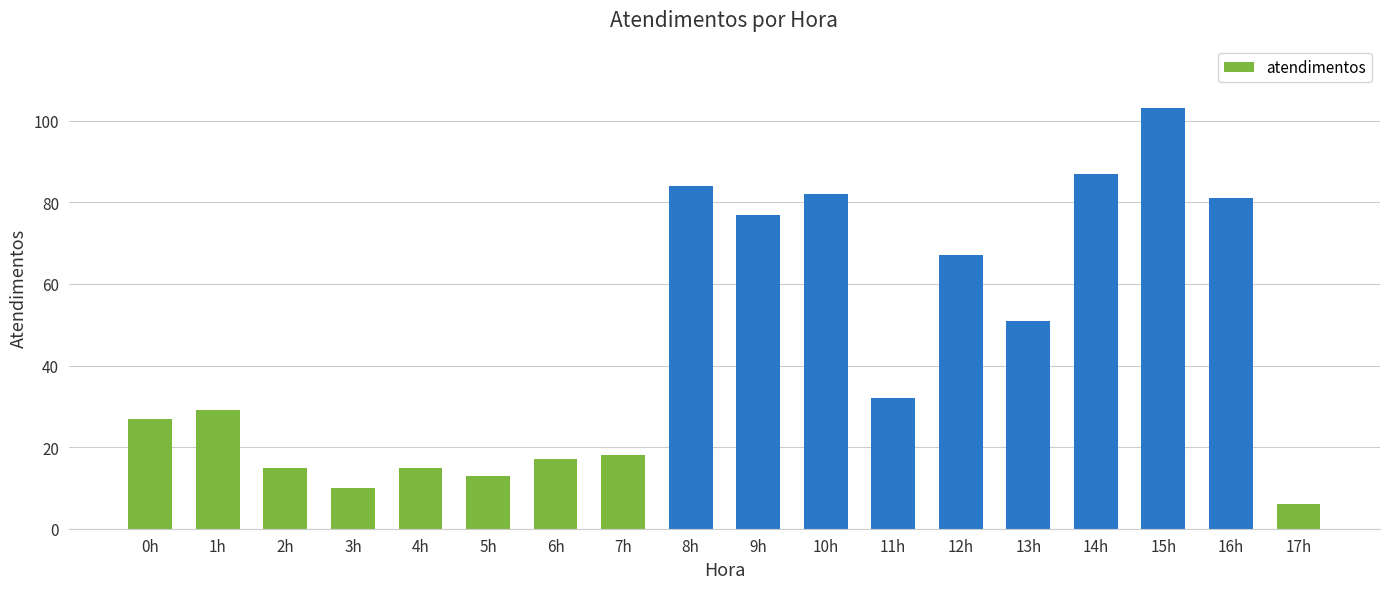

What is the label of the 7th bar from the left?

6h